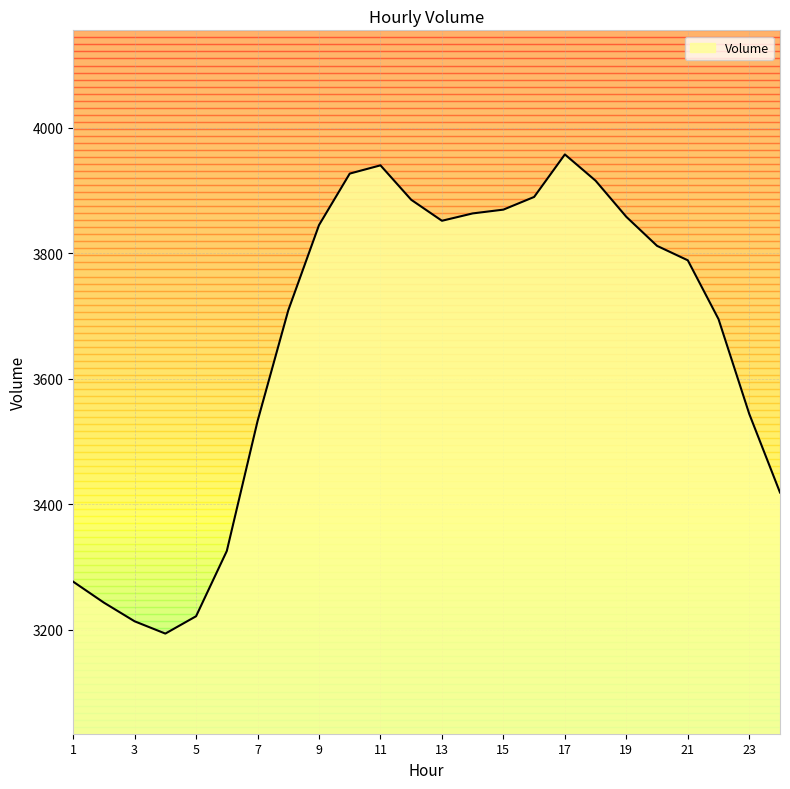

The value at 23 is 1630.2. True or false?

False